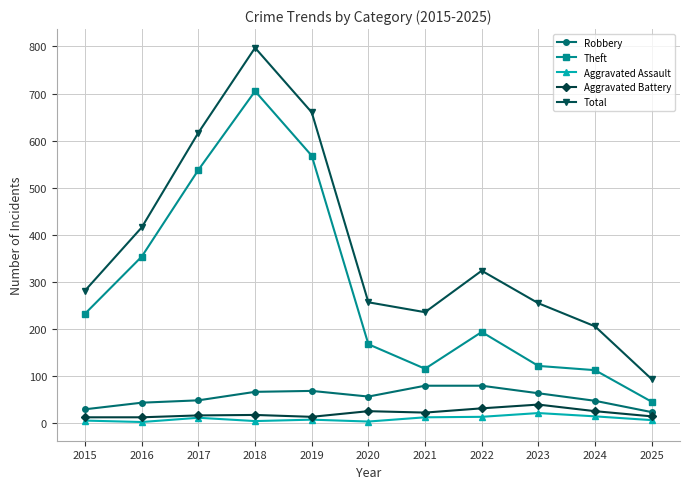

The Total series shows 282 at 2015. True or false?

True